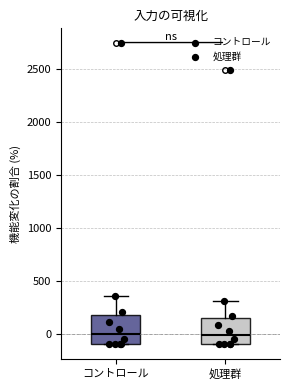

Reading left to right, transcribe this box plot: for each box, give where its median line is, the range the box spans, and where its two whiskers end, as read against the y-axis. The values are not printed on the chart, so give them approximately, as read against the axis.

コントロール: median 0, box -100 to 200, whiskers -100 to 350
処理群: median 0, box -100 to 150, whiskers -100 to 300